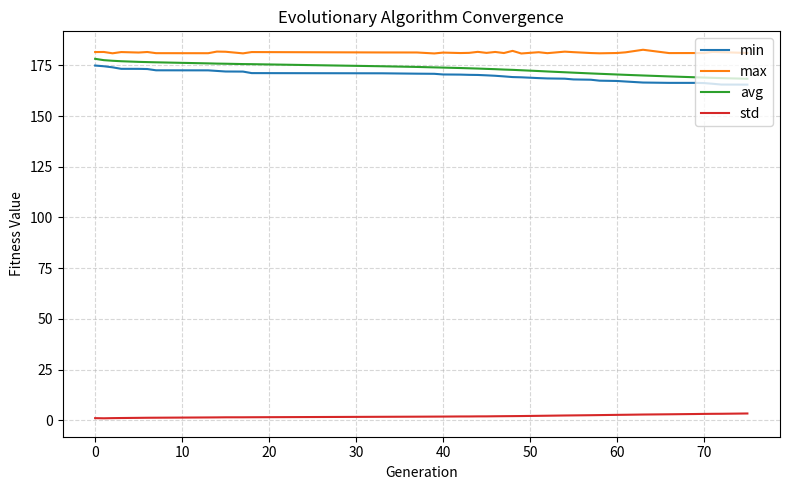

True or false: std and max cross at least once.

False